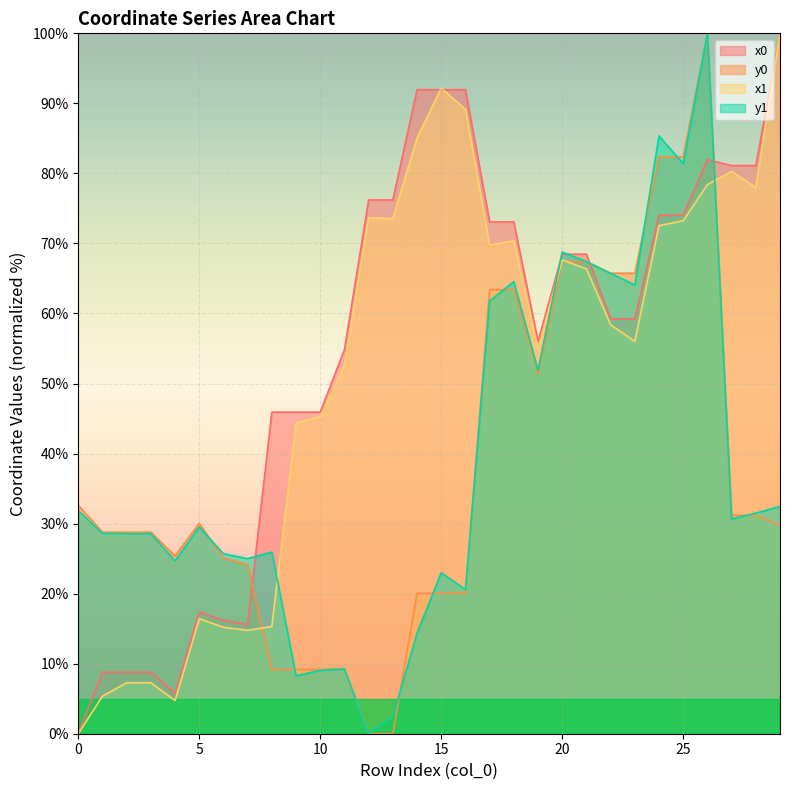

Rank the series by their maximum value, from lowest to highest.

x0, y0, x1, y1